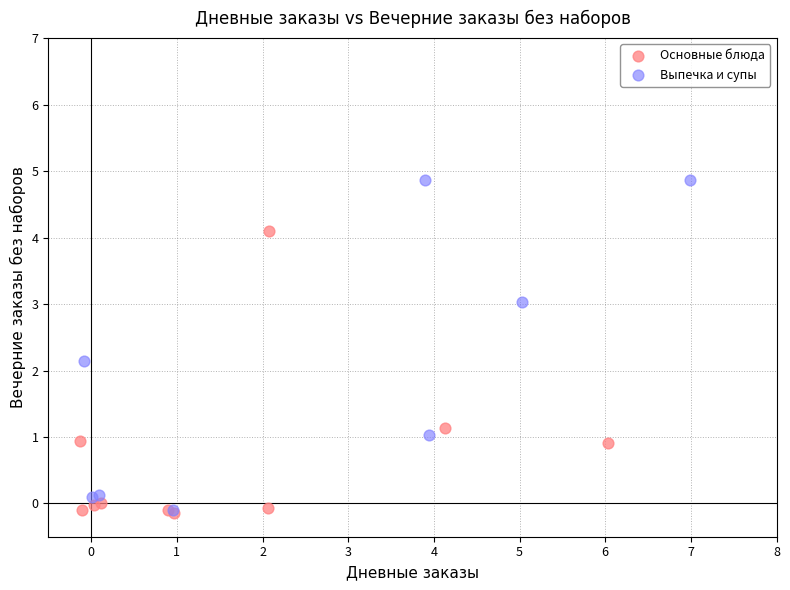

Which series has the largest Y range (max minus min)?

Выпечка и супы